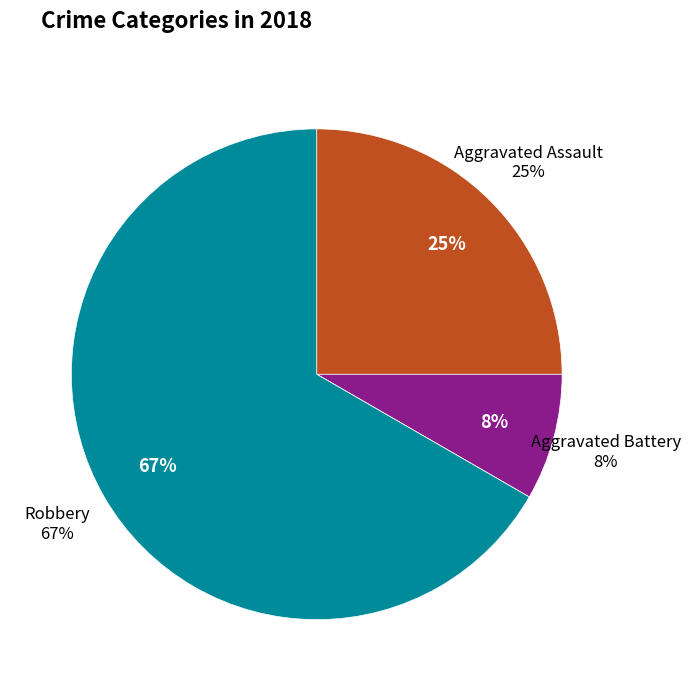

To the nearest percent, what percentage of the pie is Robbery?

67%